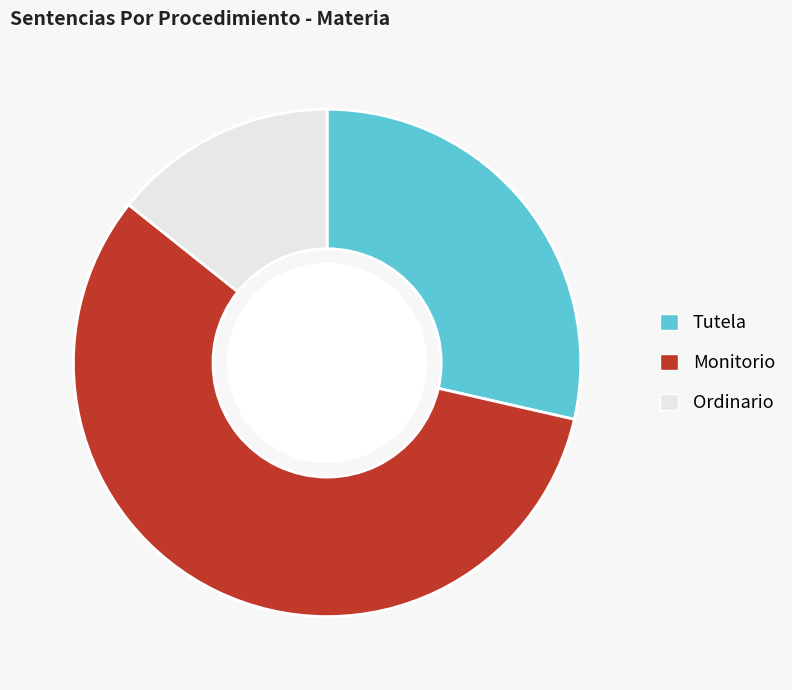

Rank the categories by value from lowest to highest.

Ordinario, Tutela, Monitorio